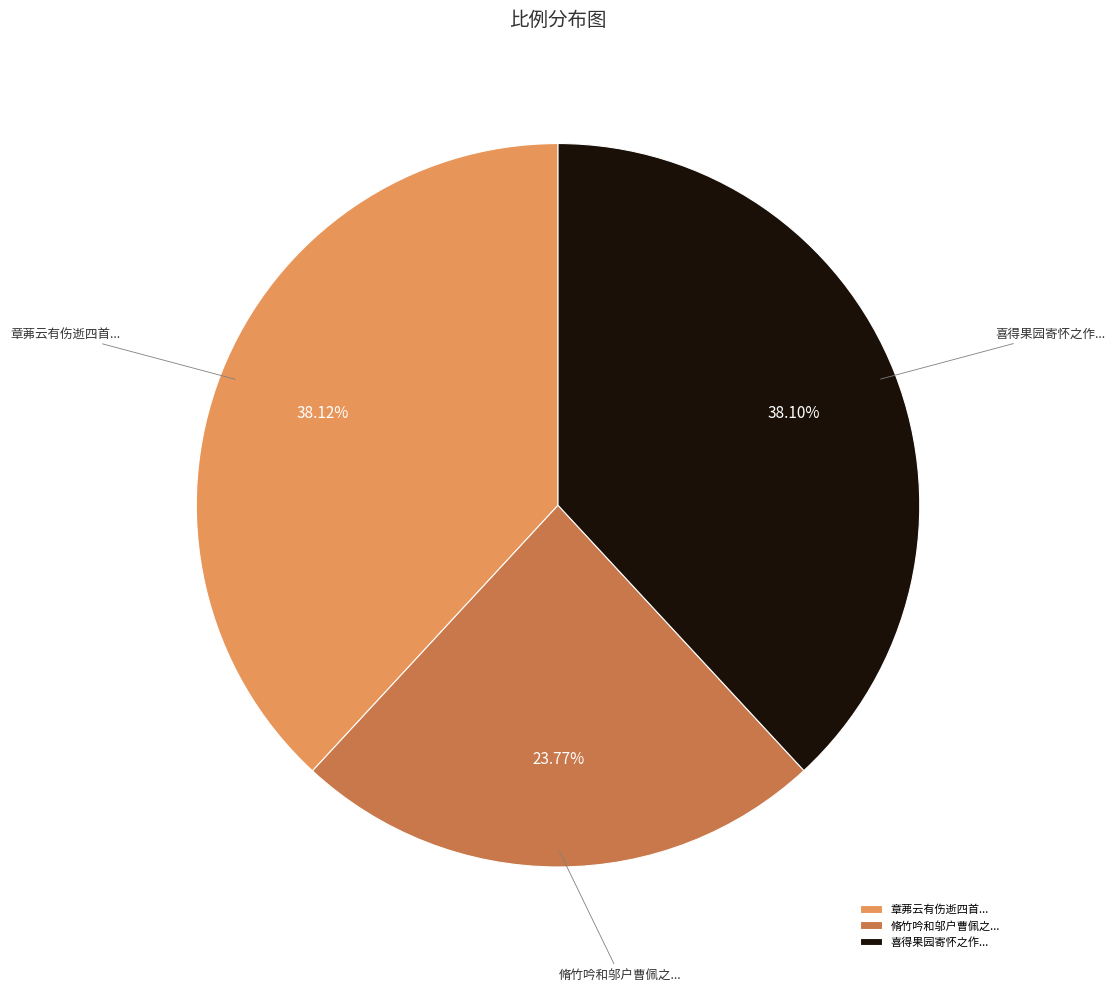

What is the smallest slice in the pie chart?

脩竹吟和邬户曹佩之...